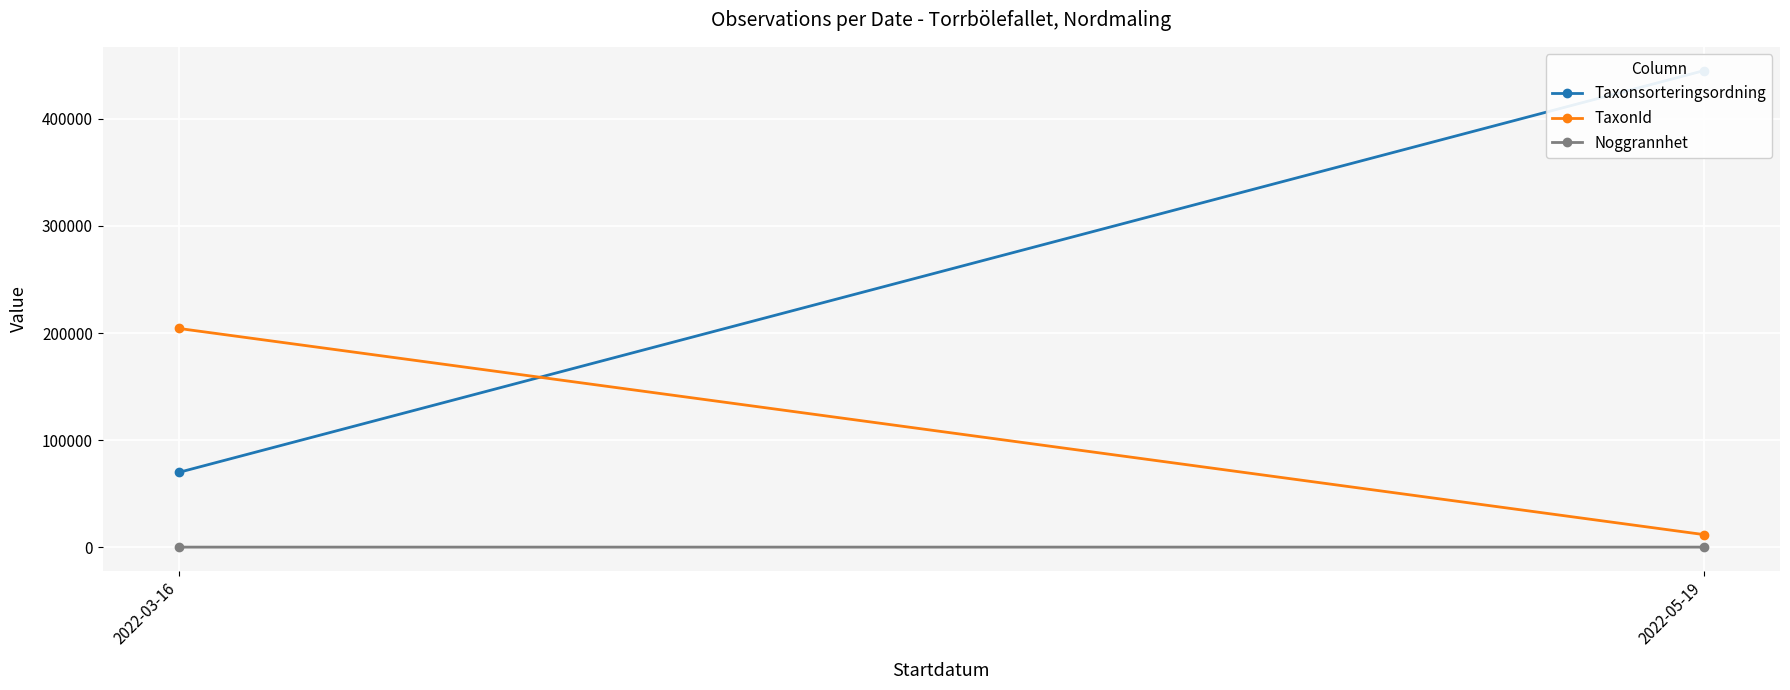

What are all the series names shown in the legend?

Taxonsorteringsordning, TaxonId, Noggrannhet